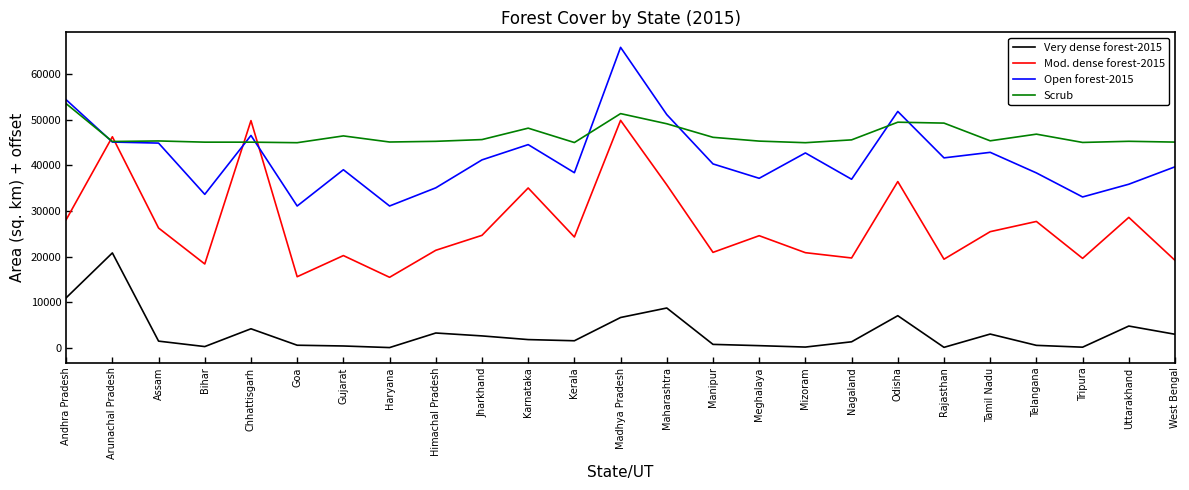

What is the greatest value displayed?

65931